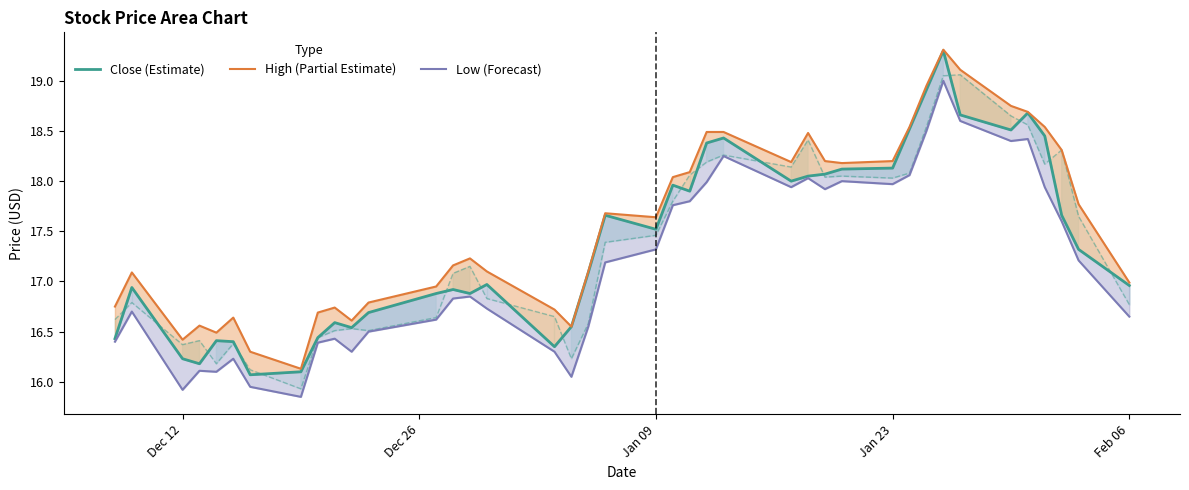

How many data points in Close (Estimate) are less than 17?

19